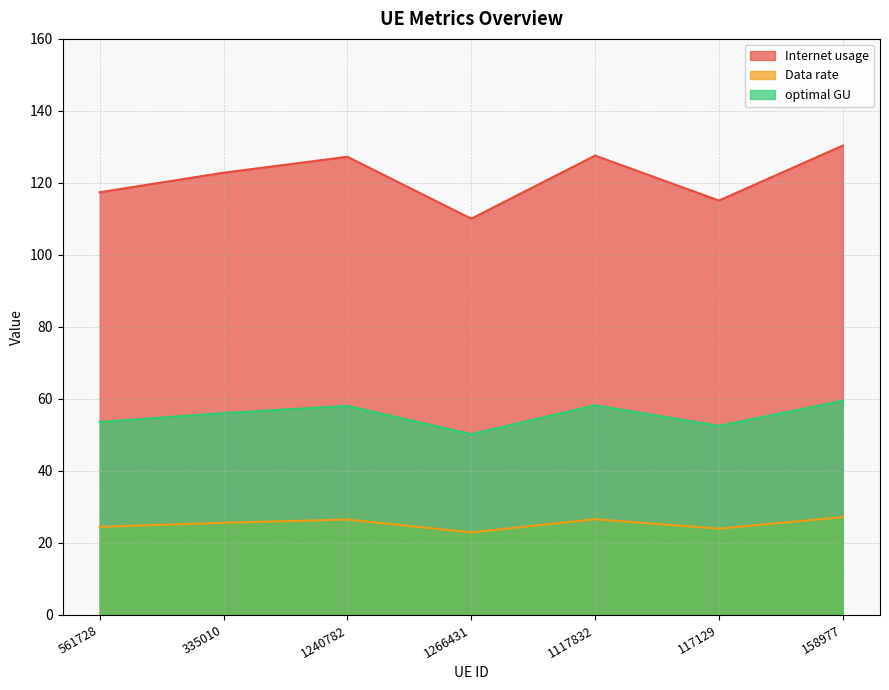

What is the smallest value displayed?

22.9